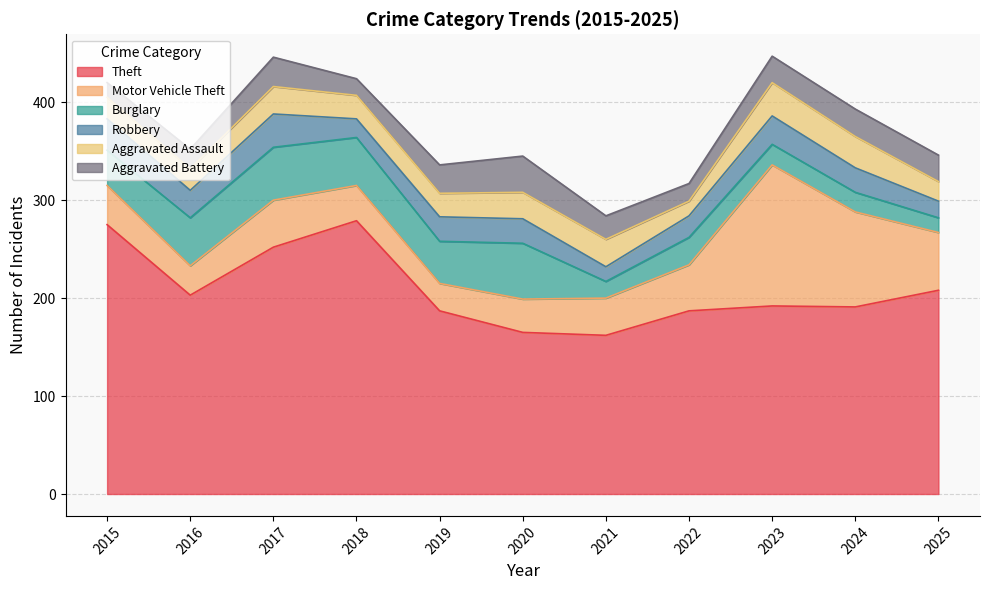

At which category is the sum across all series the highest?

2023